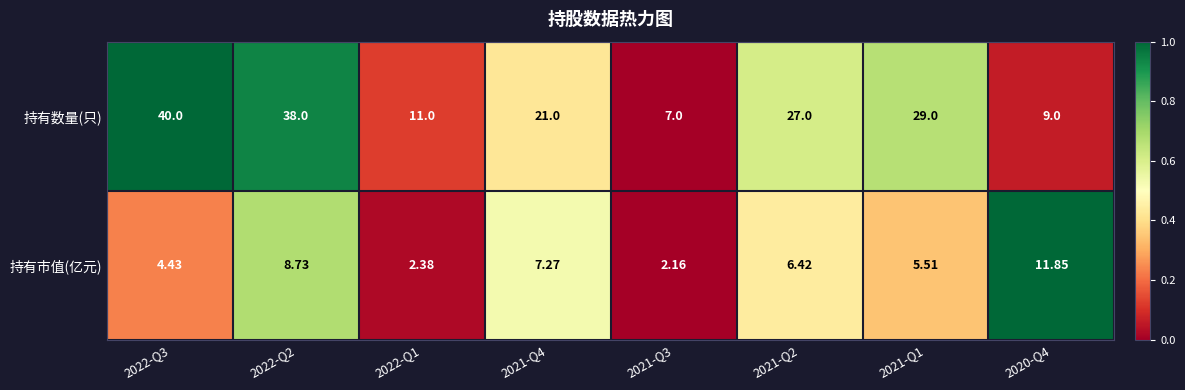

Rank the series by their average value, from highest to lowest.

持有数量(只), 持有市值(亿元)